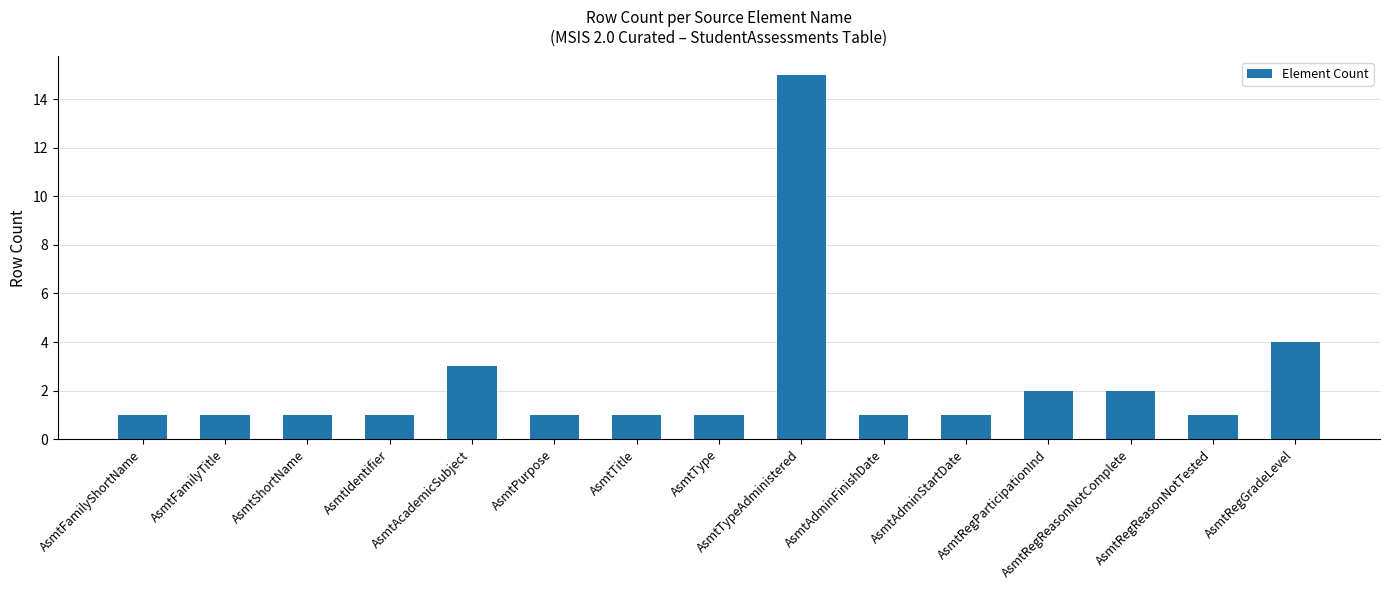

What is the value of the 11th bar from the left?

1